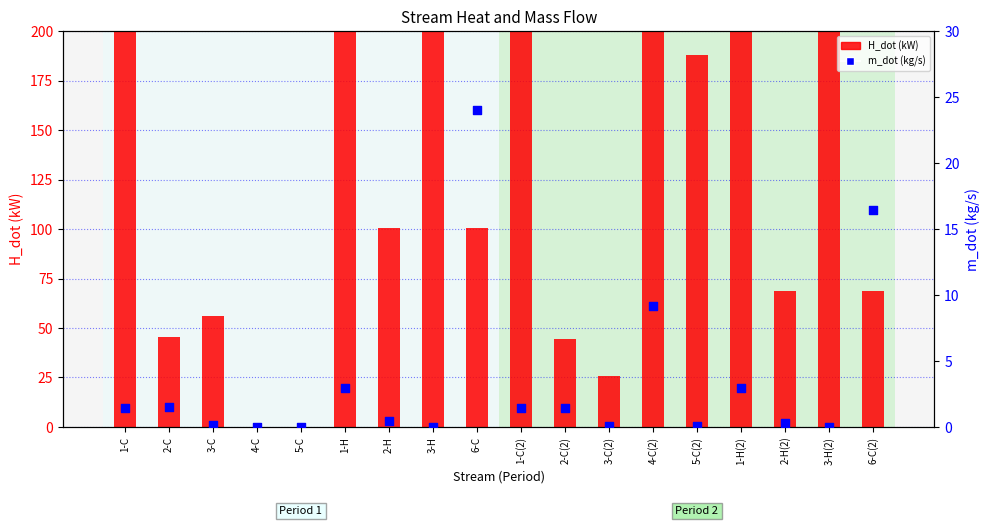

What is the total value across all series at 6-C?

124.7